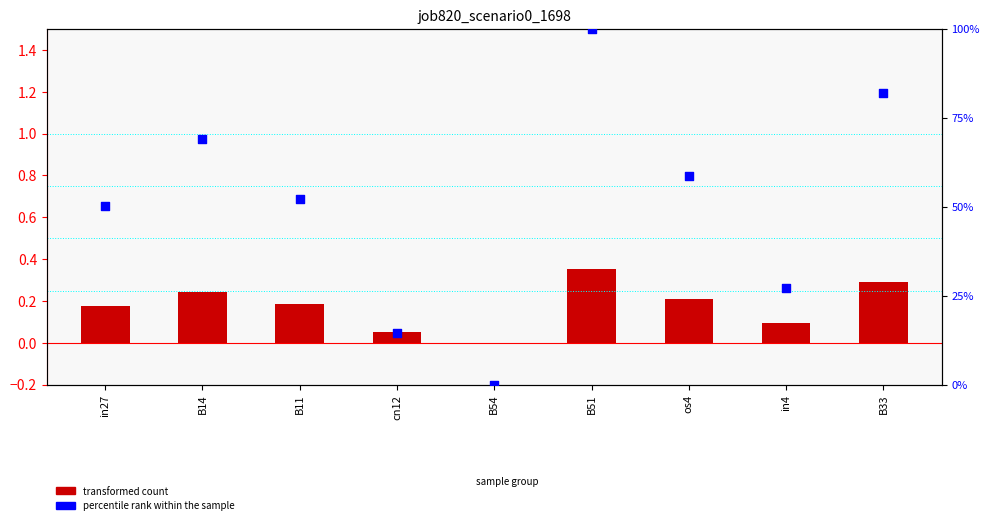

What are all the series names shown in the legend?

transformed count, percentile rank within the sample